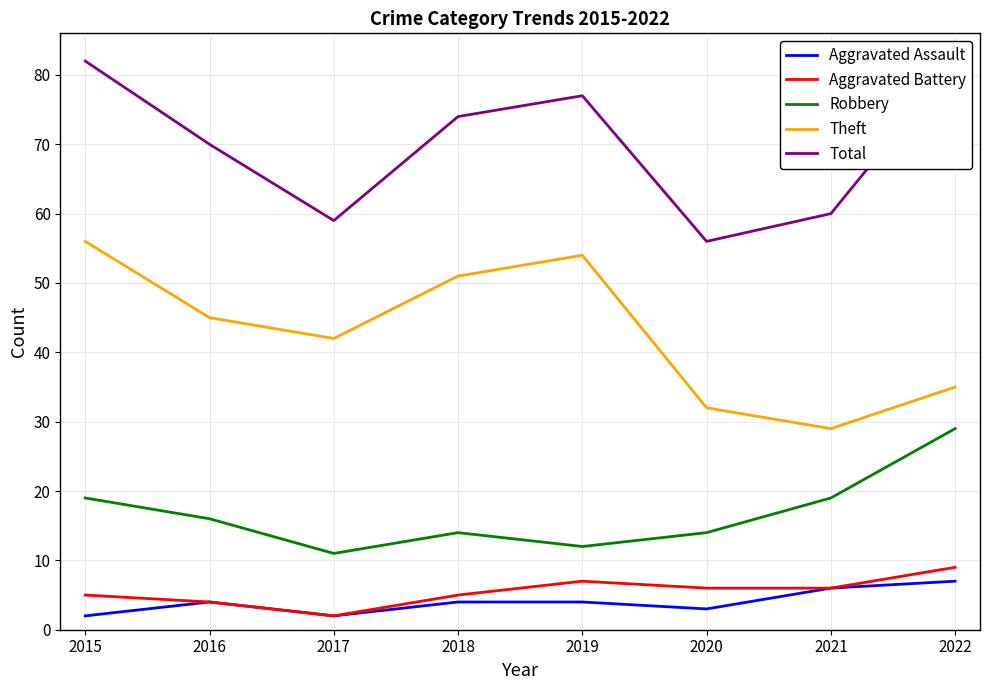

At 2018, list the series in order from largest to smallest.

Total, Theft, Robbery, Aggravated Battery, Aggravated Assault